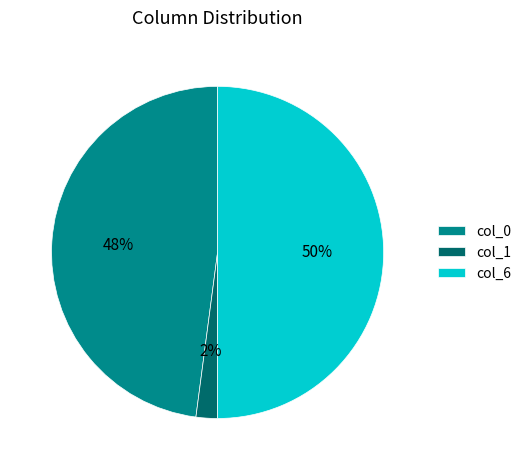

Which category has the smallest portion of the pie?

col_1